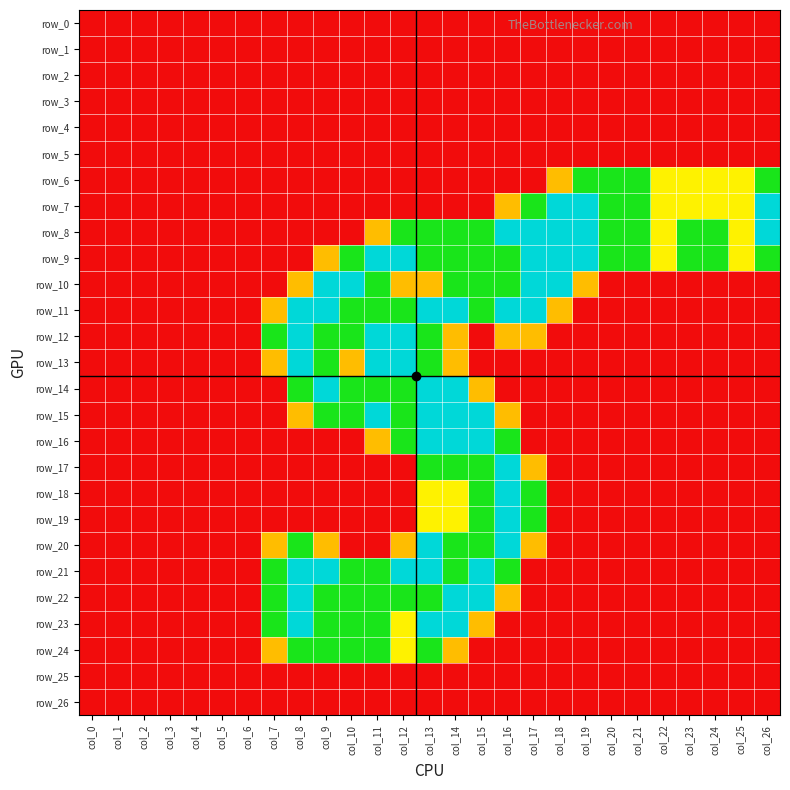

Reading right to left, extract all data points from this chart.

row_0: col_26=0.0	col_25=0.0	col_24=0.0	col_23=0.0	col_22=0.0	col_21=0.0	col_20=0.0	col_19=0.0	col_18=0.0	col_17=0.0	col_16=0.0	col_15=0.0	col_14=0.0	col_13=0.0	col_12=0.0	col_11=0.0	col_10=0.0	col_9=0.0	col_8=0.0	col_7=0.0	col_6=0.0	col_5=0.0	col_4=0.0	col_3=0.0	col_2=0.0	col_1=0.0	col_0=0.0
row_1: col_26=0.0	col_25=0.0	col_24=0.0	col_23=0.0	col_22=0.0	col_21=0.0	col_20=0.0	col_19=0.0	col_18=0.0	col_17=0.0	col_16=0.0	col_15=0.0	col_14=0.0	col_13=0.0	col_12=0.0	col_11=0.0	col_10=0.0	col_9=0.0	col_8=0.0	col_7=0.0	col_6=0.0	col_5=0.0	col_4=0.0	col_3=0.0	col_2=0.0	col_1=0.0	col_0=0.0
row_2: col_26=0.0	col_25=0.0	col_24=0.0	col_23=0.0	col_22=0.0	col_21=0.0	col_20=0.0	col_19=0.0	col_18=0.0	col_17=0.0	col_16=0.0	col_15=0.0	col_14=0.0	col_13=0.0	col_12=0.0	col_11=0.0	col_10=0.0	col_9=0.0	col_8=0.0	col_7=0.0	col_6=0.0	col_5=0.0	col_4=0.0	col_3=0.0	col_2=0.0	col_1=0.0	col_0=0.0
row_3: col_26=0.0	col_25=0.0	col_24=0.0	col_23=0.0	col_22=0.0	col_21=0.0	col_20=0.0	col_19=0.0	col_18=0.0	col_17=0.0	col_16=0.0	col_15=0.0	col_14=0.0	col_13=0.0	col_12=0.0	col_11=0.0	col_10=0.0	col_9=0.0	col_8=0.0	col_7=0.0	col_6=0.0	col_5=0.0	col_4=0.0	col_3=0.0	col_2=0.0	col_1=0.0	col_0=0.0
row_4: col_26=0.0	col_25=0.0	col_24=0.0	col_23=0.0	col_22=0.0	col_21=0.0	col_20=0.0	col_19=0.0	col_18=0.0	col_17=0.0	col_16=0.0	col_15=0.0	col_14=0.0	col_13=0.0	col_12=0.0	col_11=0.0	col_10=0.0	col_9=0.0	col_8=0.0	col_7=0.0	col_6=0.0	col_5=0.0	col_4=0.0	col_3=0.0	col_2=0.0	col_1=0.0	col_0=0.0
row_5: col_26=0.0	col_25=0.0	col_24=0.0	col_23=0.0	col_22=0.0	col_21=0.0	col_20=0.0	col_19=0.0	col_18=0.0	col_17=0.0	col_16=0.0	col_15=0.0	col_14=0.0	col_13=0.0	col_12=0.0	col_11=0.0	col_10=0.0	col_9=0.0	col_8=0.0	col_7=0.0	col_6=0.0	col_5=0.0	col_4=0.0	col_3=0.0	col_2=0.0	col_1=0.0	col_0=0.0
row_6: col_26=1.5	col_25=1.0	col_24=1.0	col_23=1.0	col_22=1.0	col_21=1.5	col_20=1.5	col_19=1.5	col_18=0.8	col_17=0.0	col_16=0.0	col_15=0.0	col_14=0.0	col_13=0.0	col_12=0.0	col_11=0.0	col_10=0.0	col_9=0.0	col_8=0.0	col_7=0.0	col_6=0.0	col_5=0.0	col_4=0.0	col_3=0.0	col_2=0.0	col_1=0.0	col_0=0.0
row_7: col_26=2.0	col_25=1.0	col_24=1.0	col_23=1.0	col_22=1.0	col_21=1.5	col_20=1.5	col_19=2.0	col_18=2.0	col_17=1.5	col_16=0.8	col_15=0.0	col_14=0.0	col_13=0.0	col_12=0.0	col_11=0.0	col_10=0.0	col_9=0.0	col_8=0.0	col_7=0.0	col_6=0.0	col_5=0.0	col_4=0.0	col_3=0.0	col_2=0.0	col_1=0.0	col_0=0.0
row_8: col_26=2.0	col_25=1.0	col_24=1.5	col_23=1.5	col_22=1.0	col_21=1.5	col_20=1.5	col_19=2.0	col_18=2.0	col_17=2.0	col_16=2.0	col_15=1.5	col_14=1.5	col_13=1.5	col_12=1.5	col_11=0.8	col_10=0.0	col_9=0.0	col_8=0.0	col_7=0.0	col_6=0.0	col_5=0.0	col_4=0.0	col_3=0.0	col_2=0.0	col_1=0.0	col_0=0.0
row_9: col_26=1.5	col_25=1.0	col_24=1.5	col_23=1.5	col_22=1.0	col_21=1.5	col_20=1.5	col_19=2.0	col_18=2.0	col_17=2.0	col_16=1.5	col_15=1.5	col_14=1.5	col_13=1.5	col_12=2.0	col_11=2.0	col_10=1.5	col_9=0.8	col_8=0.0	col_7=0.0	col_6=0.0	col_5=0.0	col_4=0.0	col_3=0.0	col_2=0.0	col_1=0.0	col_0=0.0
row_10: col_26=0.0	col_25=0.0	col_24=0.0	col_23=0.0	col_22=0.0	col_21=0.0	col_20=0.0	col_19=0.8	col_18=2.0	col_17=2.0	col_16=1.5	col_15=1.5	col_14=1.5	col_13=0.8	col_12=0.8	col_11=1.5	col_10=2.0	col_9=2.0	col_8=0.8	col_7=0.0	col_6=0.0	col_5=0.0	col_4=0.0	col_3=0.0	col_2=0.0	col_1=0.0	col_0=0.0
row_11: col_26=0.0	col_25=0.0	col_24=0.0	col_23=0.0	col_22=0.0	col_21=0.0	col_20=0.0	col_19=0.0	col_18=0.8	col_17=2.0	col_16=2.0	col_15=1.5	col_14=2.0	col_13=2.0	col_12=1.5	col_11=1.5	col_10=1.5	col_9=2.0	col_8=2.0	col_7=0.8	col_6=0.0	col_5=0.0	col_4=0.0	col_3=0.0	col_2=0.0	col_1=0.0	col_0=0.0
row_12: col_26=0.0	col_25=0.0	col_24=0.0	col_23=0.0	col_22=0.0	col_21=0.0	col_20=0.0	col_19=0.0	col_18=0.0	col_17=0.8	col_16=0.8	col_15=0.0	col_14=0.8	col_13=1.5	col_12=2.0	col_11=2.0	col_10=1.5	col_9=1.5	col_8=2.0	col_7=1.5	col_6=0.0	col_5=0.0	col_4=0.0	col_3=0.0	col_2=0.0	col_1=0.0	col_0=0.0
row_13: col_26=0.0	col_25=0.0	col_24=0.0	col_23=0.0	col_22=0.0	col_21=0.0	col_20=0.0	col_19=0.0	col_18=0.0	col_17=0.0	col_16=0.0	col_15=0.0	col_14=0.8	col_13=1.5	col_12=2.0	col_11=2.0	col_10=0.8	col_9=1.5	col_8=2.0	col_7=0.8	col_6=0.0	col_5=0.0	col_4=0.0	col_3=0.0	col_2=0.0	col_1=0.0	col_0=0.0
row_14: col_26=0.0	col_25=0.0	col_24=0.0	col_23=0.0	col_22=0.0	col_21=0.0	col_20=0.0	col_19=0.0	col_18=0.0	col_17=0.0	col_16=0.0	col_15=0.8	col_14=2.0	col_13=2.0	col_12=1.5	col_11=1.5	col_10=1.5	col_9=2.0	col_8=1.5	col_7=0.0	col_6=0.0	col_5=0.0	col_4=0.0	col_3=0.0	col_2=0.0	col_1=0.0	col_0=0.0
row_15: col_26=0.0	col_25=0.0	col_24=0.0	col_23=0.0	col_22=0.0	col_21=0.0	col_20=0.0	col_19=0.0	col_18=0.0	col_17=0.0	col_16=0.8	col_15=2.0	col_14=2.0	col_13=2.0	col_12=1.5	col_11=2.0	col_10=1.5	col_9=1.5	col_8=0.8	col_7=0.0	col_6=0.0	col_5=0.0	col_4=0.0	col_3=0.0	col_2=0.0	col_1=0.0	col_0=0.0
row_16: col_26=0.0	col_25=0.0	col_24=0.0	col_23=0.0	col_22=0.0	col_21=0.0	col_20=0.0	col_19=0.0	col_18=0.0	col_17=0.0	col_16=1.5	col_15=2.0	col_14=2.0	col_13=2.0	col_12=1.5	col_11=0.8	col_10=0.0	col_9=0.0	col_8=0.0	col_7=0.0	col_6=0.0	col_5=0.0	col_4=0.0	col_3=0.0	col_2=0.0	col_1=0.0	col_0=0.0
row_17: col_26=0.0	col_25=0.0	col_24=0.0	col_23=0.0	col_22=0.0	col_21=0.0	col_20=0.0	col_19=0.0	col_18=0.0	col_17=0.8	col_16=2.0	col_15=1.5	col_14=1.5	col_13=1.5	col_12=0.0	col_11=0.0	col_10=0.0	col_9=0.0	col_8=0.0	col_7=0.0	col_6=0.0	col_5=0.0	col_4=0.0	col_3=0.0	col_2=0.0	col_1=0.0	col_0=0.0
row_18: col_26=0.0	col_25=0.0	col_24=0.0	col_23=0.0	col_22=0.0	col_21=0.0	col_20=0.0	col_19=0.0	col_18=0.0	col_17=1.5	col_16=2.0	col_15=1.5	col_14=1.0	col_13=1.0	col_12=0.0	col_11=0.0	col_10=0.0	col_9=0.0	col_8=0.0	col_7=0.0	col_6=0.0	col_5=0.0	col_4=0.0	col_3=0.0	col_2=0.0	col_1=0.0	col_0=0.0
row_19: col_26=0.0	col_25=0.0	col_24=0.0	col_23=0.0	col_22=0.0	col_21=0.0	col_20=0.0	col_19=0.0	col_18=0.0	col_17=1.5	col_16=2.0	col_15=1.5	col_14=1.0	col_13=1.0	col_12=0.0	col_11=0.0	col_10=0.0	col_9=0.0	col_8=0.0	col_7=0.0	col_6=0.0	col_5=0.0	col_4=0.0	col_3=0.0	col_2=0.0	col_1=0.0	col_0=0.0
row_20: col_26=0.0	col_25=0.0	col_24=0.0	col_23=0.0	col_22=0.0	col_21=0.0	col_20=0.0	col_19=0.0	col_18=0.0	col_17=0.8	col_16=2.0	col_15=1.5	col_14=1.5	col_13=2.0	col_12=0.8	col_11=0.0	col_10=0.0	col_9=0.8	col_8=1.5	col_7=0.8	col_6=0.0	col_5=0.0	col_4=0.0	col_3=0.0	col_2=0.0	col_1=0.0	col_0=0.0
row_21: col_26=0.0	col_25=0.0	col_24=0.0	col_23=0.0	col_22=0.0	col_21=0.0	col_20=0.0	col_19=0.0	col_18=0.0	col_17=0.0	col_16=1.5	col_15=2.0	col_14=1.5	col_13=2.0	col_12=2.0	col_11=1.5	col_10=1.5	col_9=2.0	col_8=2.0	col_7=1.5	col_6=0.0	col_5=0.0	col_4=0.0	col_3=0.0	col_2=0.0	col_1=0.0	col_0=0.0
row_22: col_26=0.0	col_25=0.0	col_24=0.0	col_23=0.0	col_22=0.0	col_21=0.0	col_20=0.0	col_19=0.0	col_18=0.0	col_17=0.0	col_16=0.8	col_15=2.0	col_14=2.0	col_13=1.5	col_12=1.5	col_11=1.5	col_10=1.5	col_9=1.5	col_8=2.0	col_7=1.5	col_6=0.0	col_5=0.0	col_4=0.0	col_3=0.0	col_2=0.0	col_1=0.0	col_0=0.0
row_23: col_26=0.0	col_25=0.0	col_24=0.0	col_23=0.0	col_22=0.0	col_21=0.0	col_20=0.0	col_19=0.0	col_18=0.0	col_17=0.0	col_16=0.0	col_15=0.8	col_14=2.0	col_13=2.0	col_12=1.0	col_11=1.5	col_10=1.5	col_9=1.5	col_8=2.0	col_7=1.5	col_6=0.0	col_5=0.0	col_4=0.0	col_3=0.0	col_2=0.0	col_1=0.0	col_0=0.0
row_24: col_26=0.0	col_25=0.0	col_24=0.0	col_23=0.0	col_22=0.0	col_21=0.0	col_20=0.0	col_19=0.0	col_18=0.0	col_17=0.0	col_16=0.0	col_15=0.0	col_14=0.8	col_13=1.5	col_12=1.0	col_11=1.5	col_10=1.5	col_9=1.5	col_8=1.5	col_7=0.8	col_6=0.0	col_5=0.0	col_4=0.0	col_3=0.0	col_2=0.0	col_1=0.0	col_0=0.0
row_25: col_26=0.0	col_25=0.0	col_24=0.0	col_23=0.0	col_22=0.0	col_21=0.0	col_20=0.0	col_19=0.0	col_18=0.0	col_17=0.0	col_16=0.0	col_15=0.0	col_14=0.0	col_13=0.0	col_12=0.0	col_11=0.0	col_10=0.0	col_9=0.0	col_8=0.0	col_7=0.0	col_6=0.0	col_5=0.0	col_4=0.0	col_3=0.0	col_2=0.0	col_1=0.0	col_0=0.0
row_26: col_26=0.0	col_25=0.0	col_24=0.0	col_23=0.0	col_22=0.0	col_21=0.0	col_20=0.0	col_19=0.0	col_18=0.0	col_17=0.0	col_16=0.0	col_15=0.0	col_14=0.0	col_13=0.0	col_12=0.0	col_11=0.0	col_10=0.0	col_9=0.0	col_8=0.0	col_7=0.0	col_6=0.0	col_5=0.0	col_4=0.0	col_3=0.0	col_2=0.0	col_1=0.0	col_0=0.0